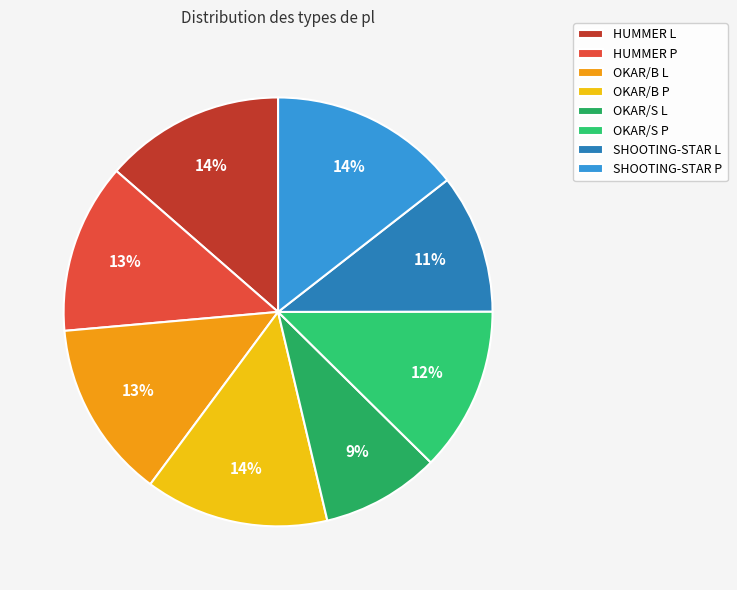

What percentage is NOT represented by OKAR/B L?

86.6%